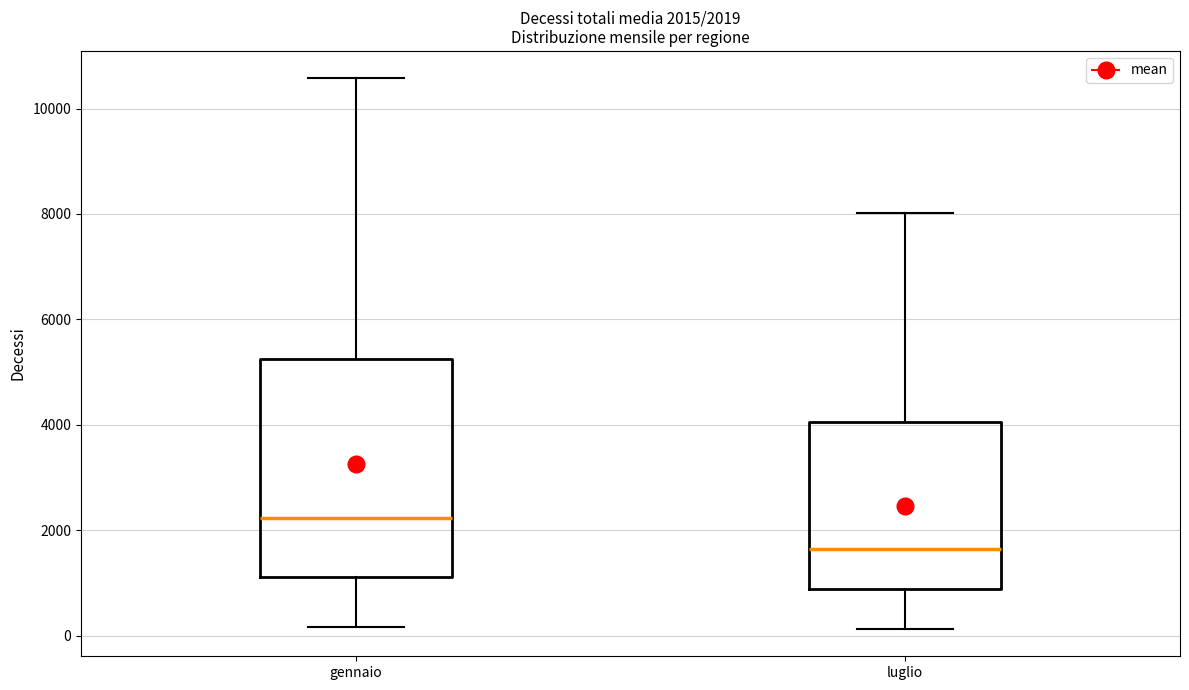

Which box's median line is the lowest?

luglio